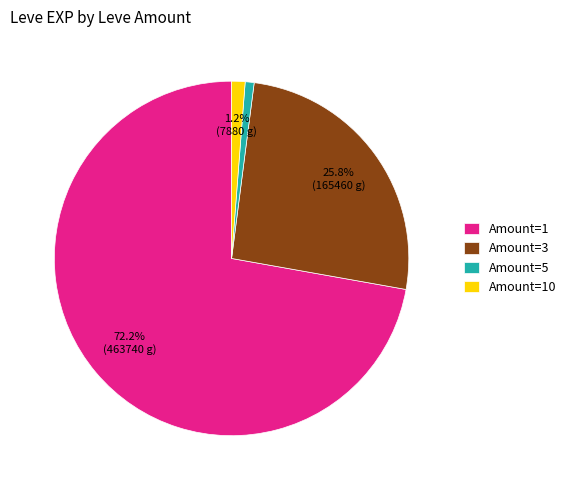

Is there any slice that represents more than half of the pie?

Yes